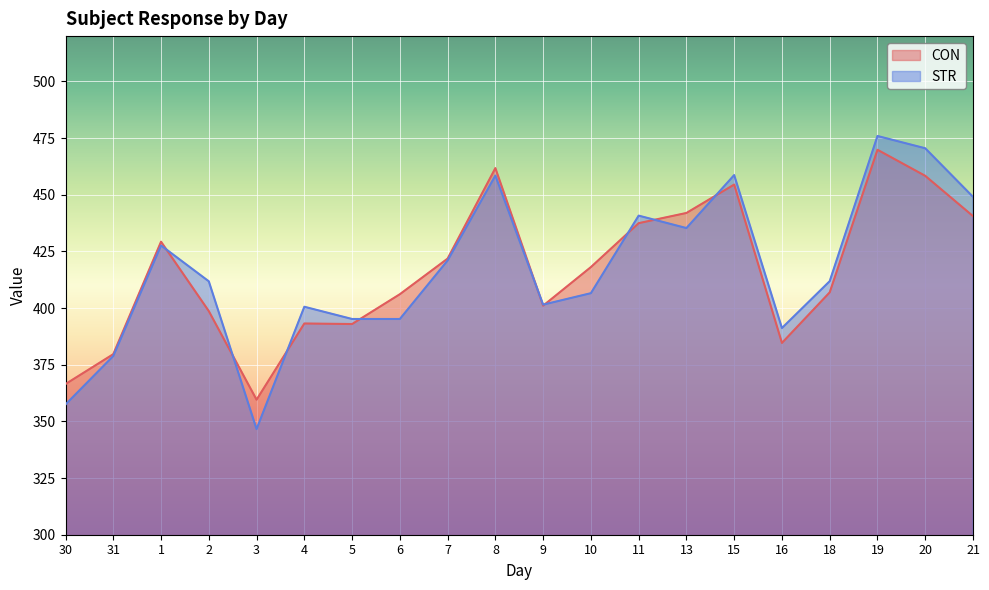

What value does the STR series have at 3?

346.6